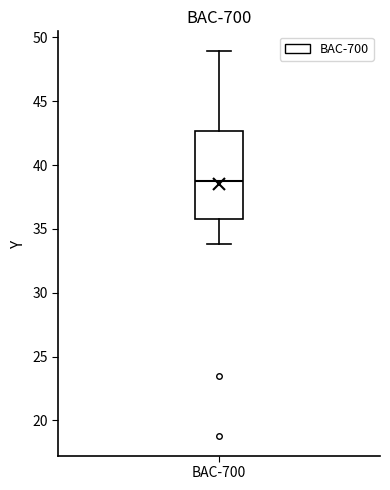

Read this box plot against the y-axis: the position of the median line, the range covered by the box, and the ends of both whiskers. The values are not printed on the chart, so give them approximately, as read against the axis.

median 38.5, box 36.0 to 42.5, whiskers 34.0 to 49.0